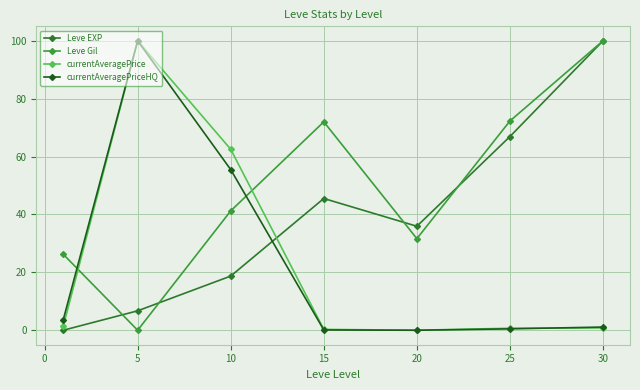

True or false: currentAveragePriceHQ and Leve EXP intersect in this chart.

True